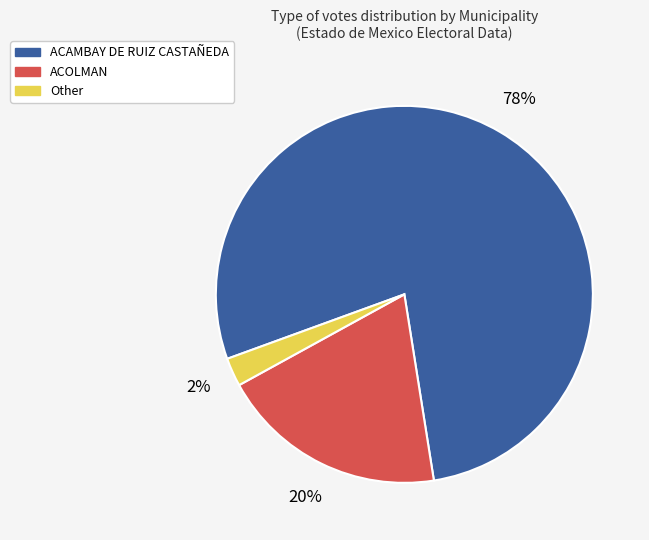

Which has a higher value, Other or ACOLMAN?

ACOLMAN